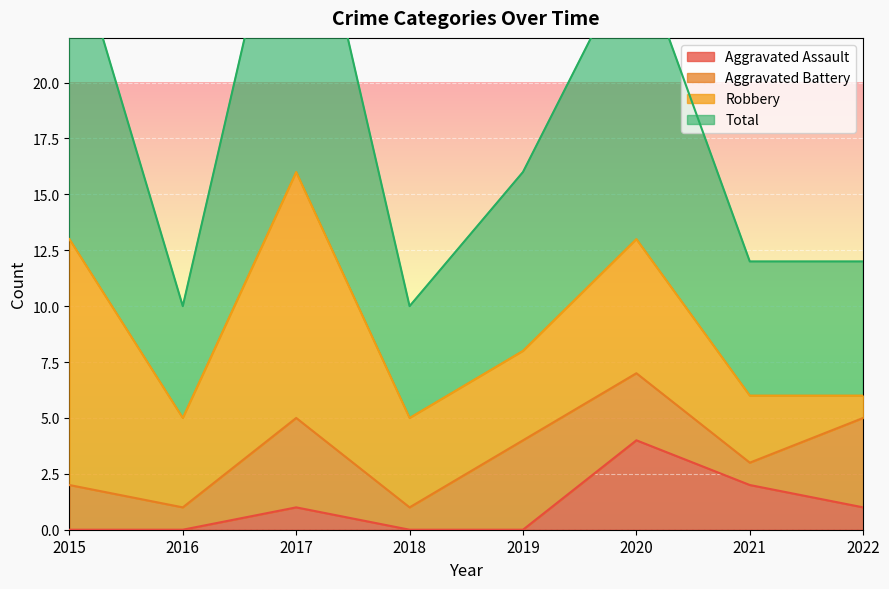

At how many categories does at least one series exceed 7?

8